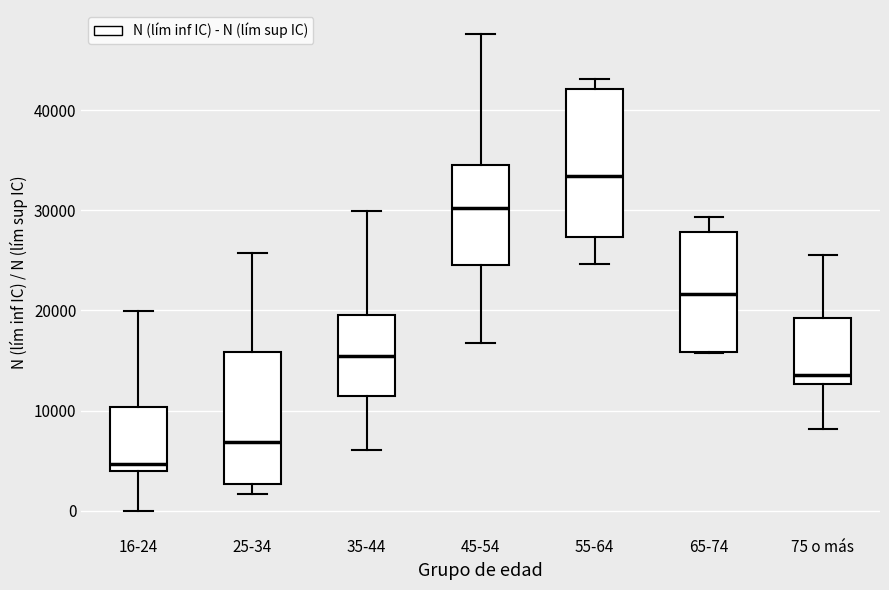

Which box is the tallest, from its lower edge to its upper edge?

55-64